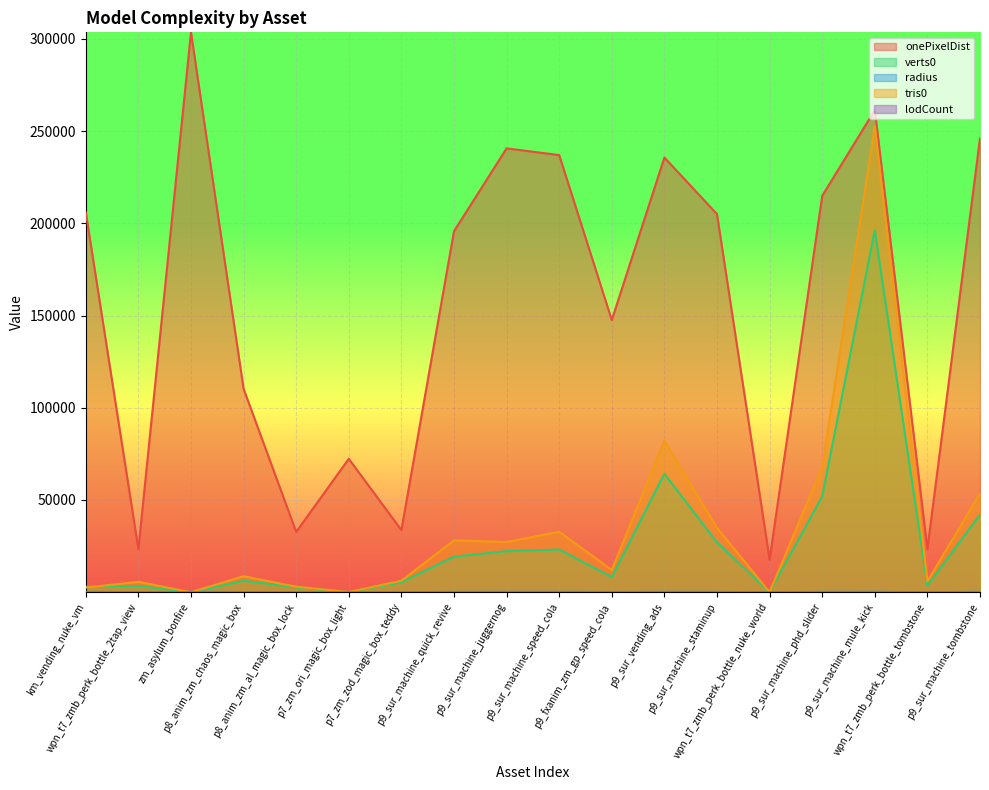

Rank the series at p7_zm_ori_magic_box_light from highest to lowest value.

onePixelDist, tris0, verts0, radius, lodCount